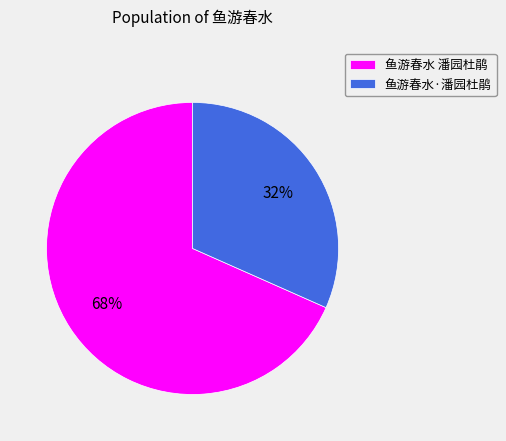

How many segments does this pie chart have?

2